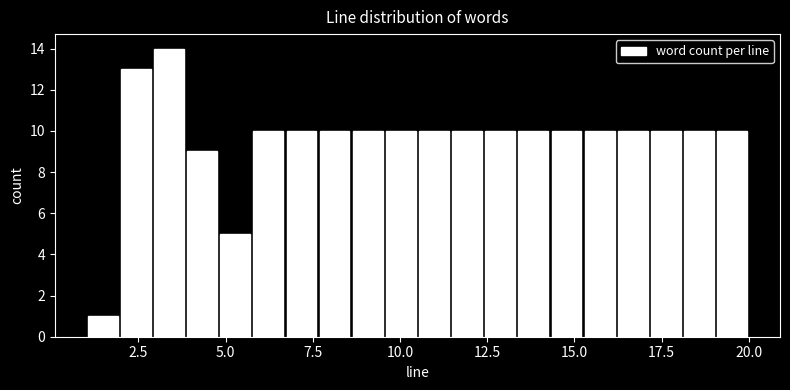

Read against the x-axis, roughly where is the centre of the tallest bar?

3.5